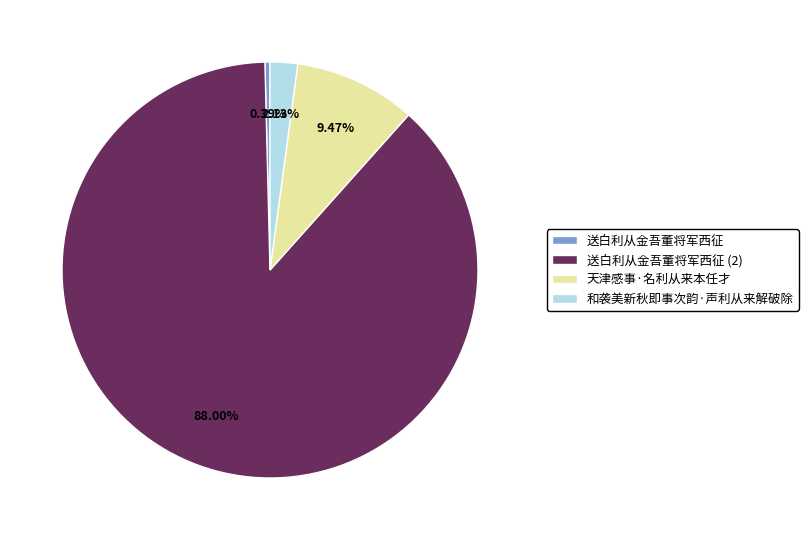

To the nearest percent, what is the difference between the largest and smallest slice percentages?

88%